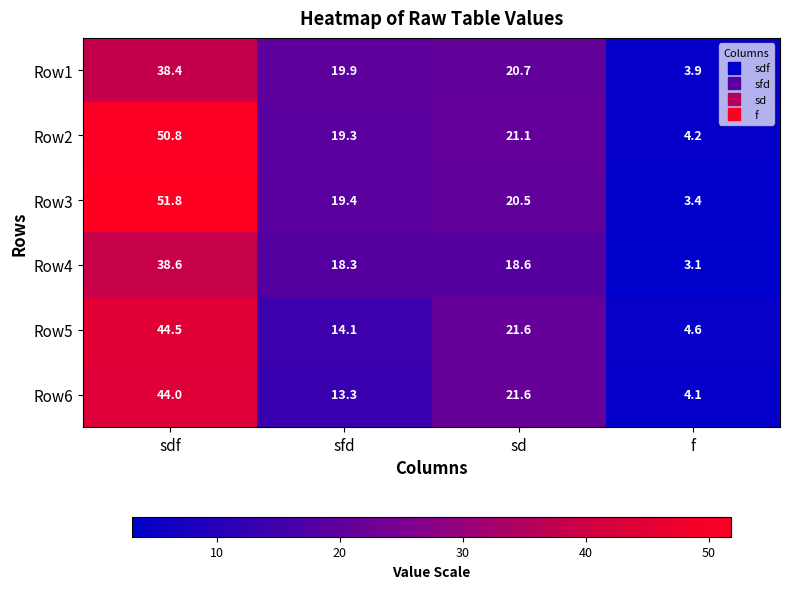

What is the difference between the highest and lowest values at sd?

3.0